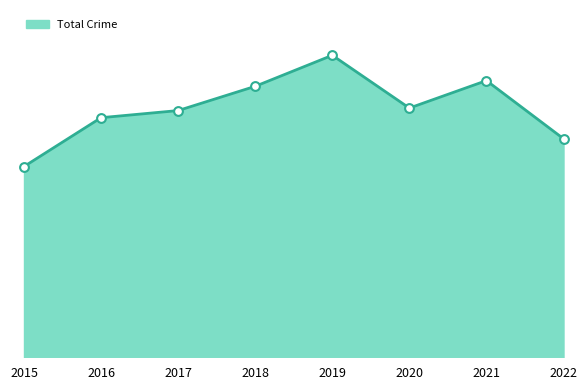

Is this an area chart (filled region under the line)?

Yes